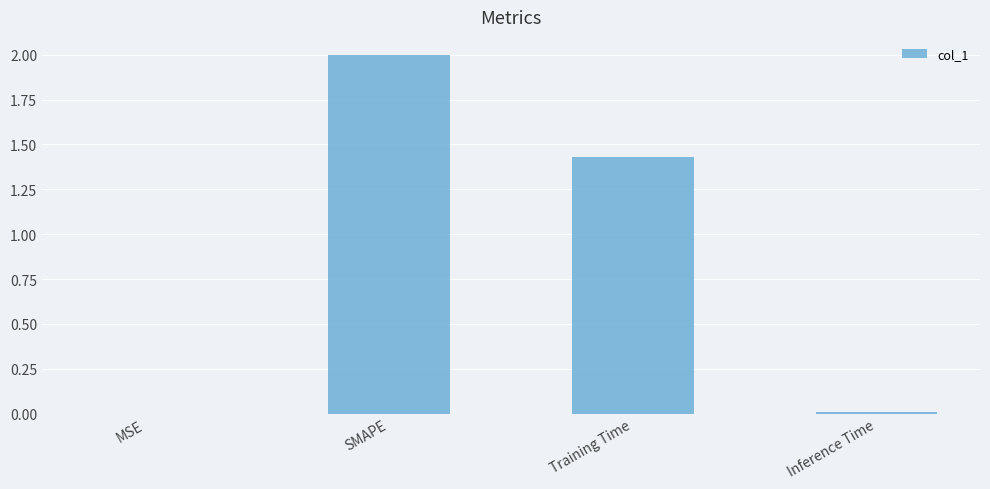

Between Training Time and Inference Time, which is larger?

Training Time